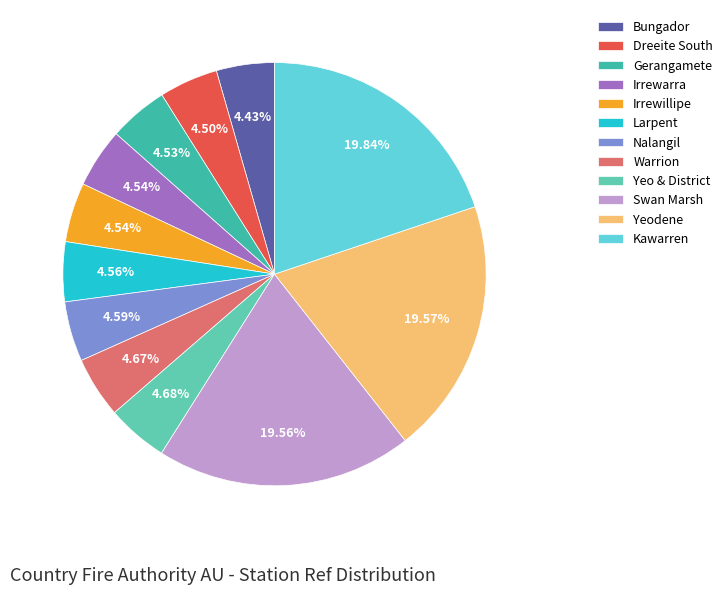

Count the number of slices in the pie.

12